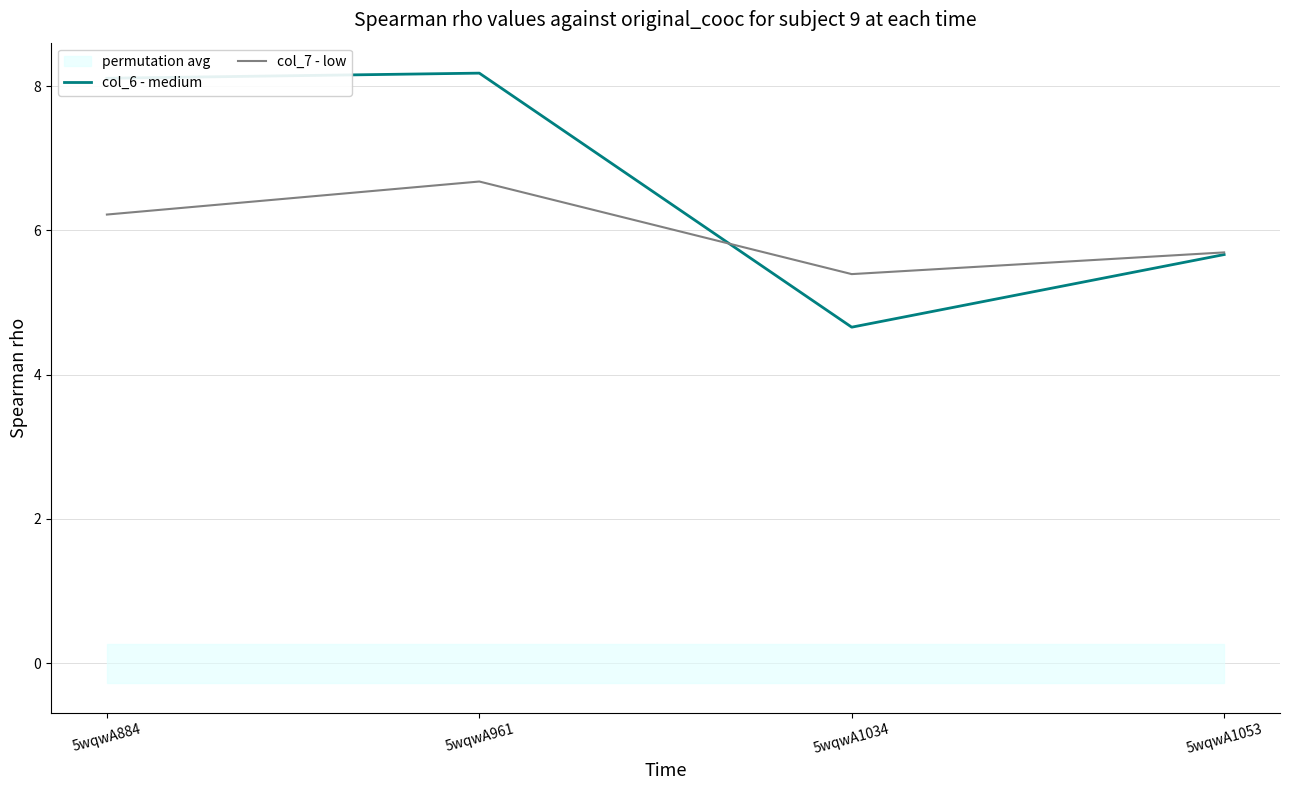

Reading left to right, extract all data points from this chart.

col_6 - medium: 5wqwA884=8.1	5wqwA961=8.2	5wqwA1034=4.7	5wqwA1053=5.7
col_7 - low: 5wqwA884=6.2	5wqwA961=6.7	5wqwA1034=5.4	5wqwA1053=5.7